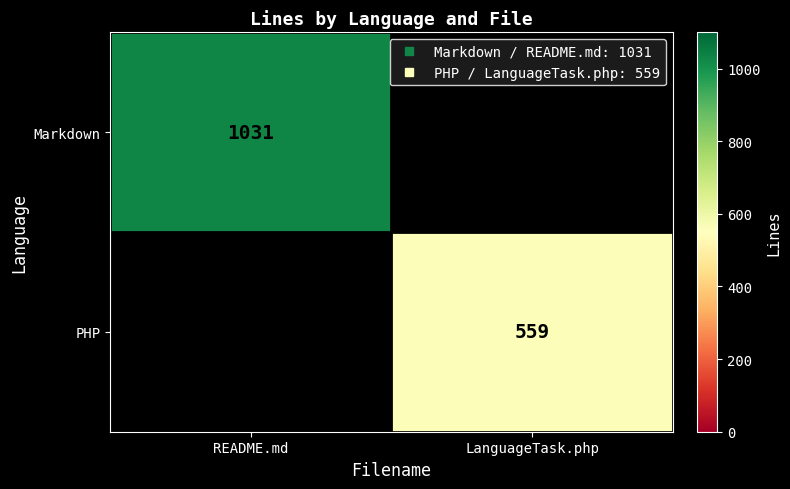

Which series has the widest spread of values?

Markdown